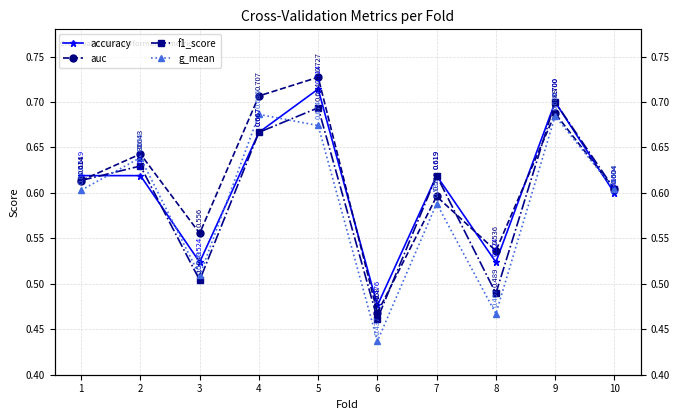

How many interior local valleys does the accuracy series have?

3